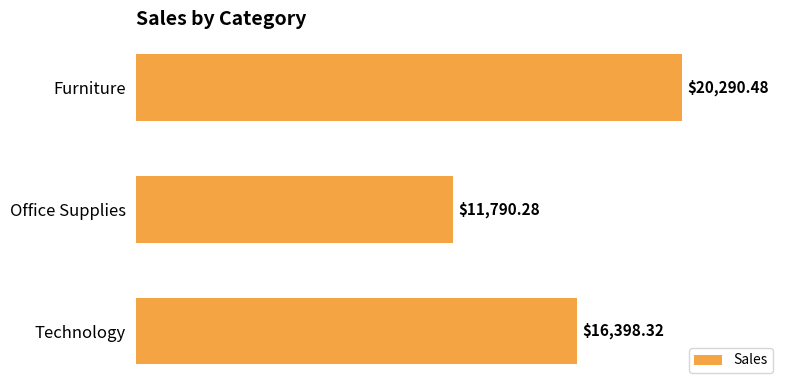

How many series are shown in this chart?

1